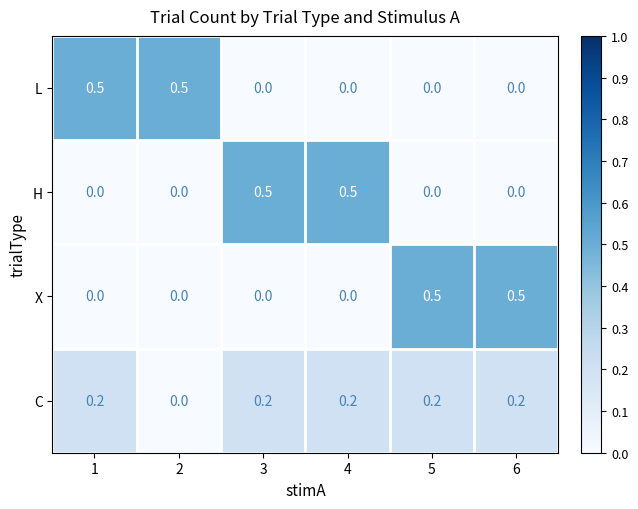

Between 1 and 2, which series saw the biggest shift?

C